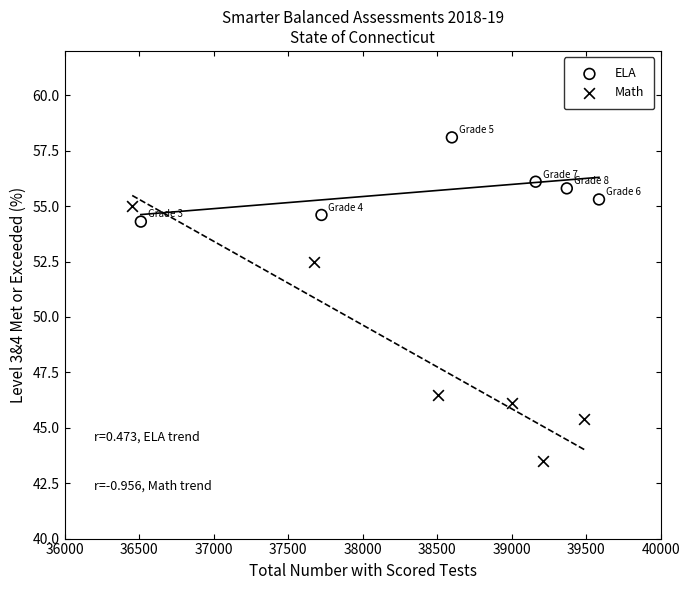

Which series has the largest Y range (max minus min)?

Math